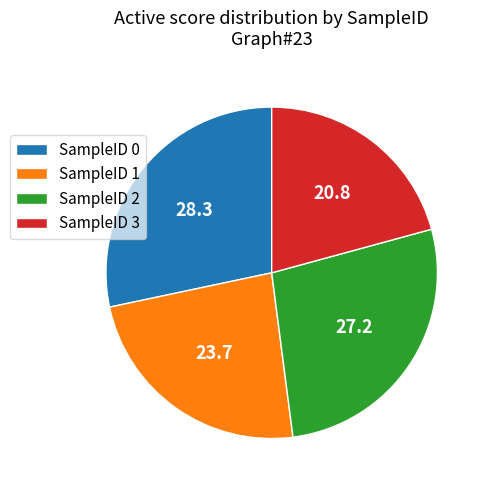

Count the number of slices in the pie.

4